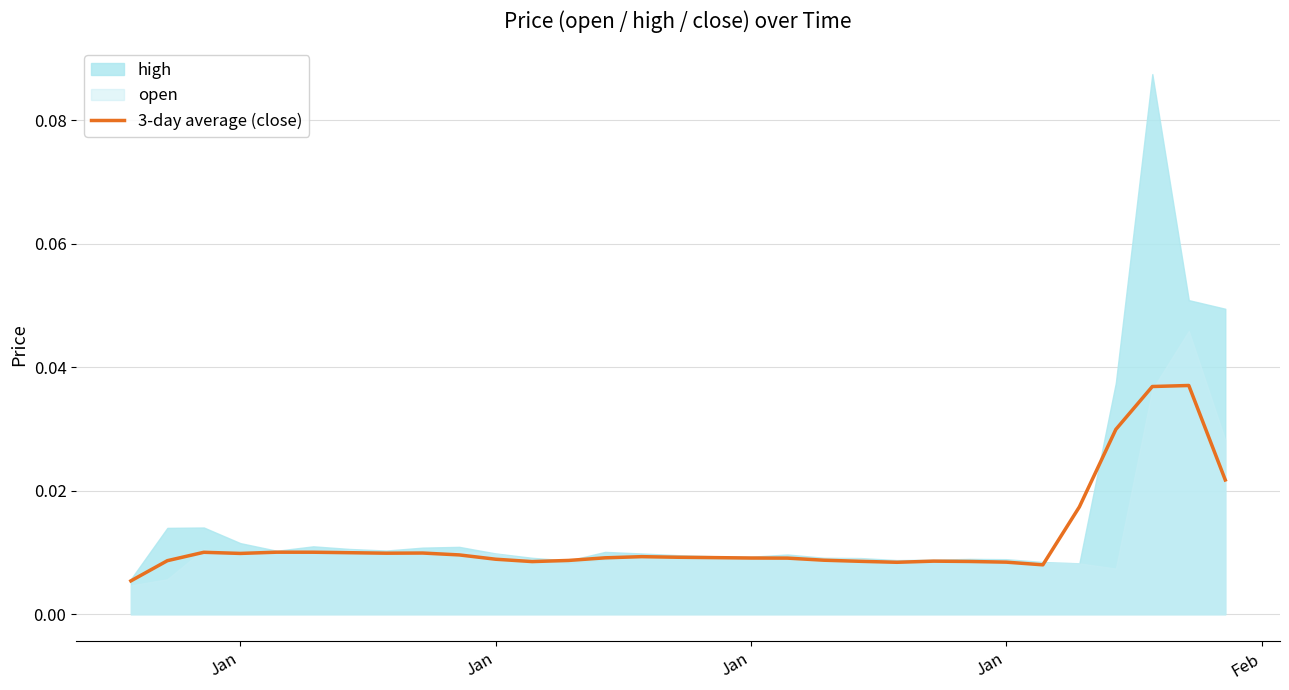

What is the sum of all values?

0.4